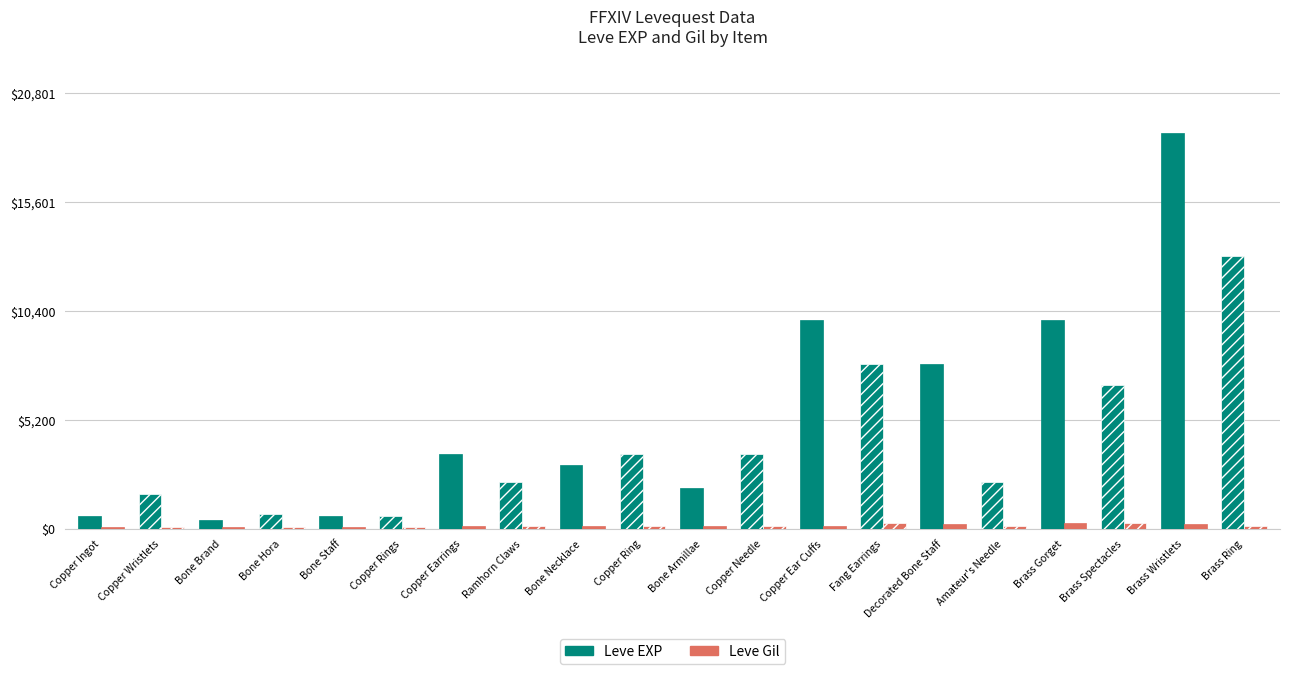

What is the difference between the maximum and second lowest values in the Leve Gil series?

181